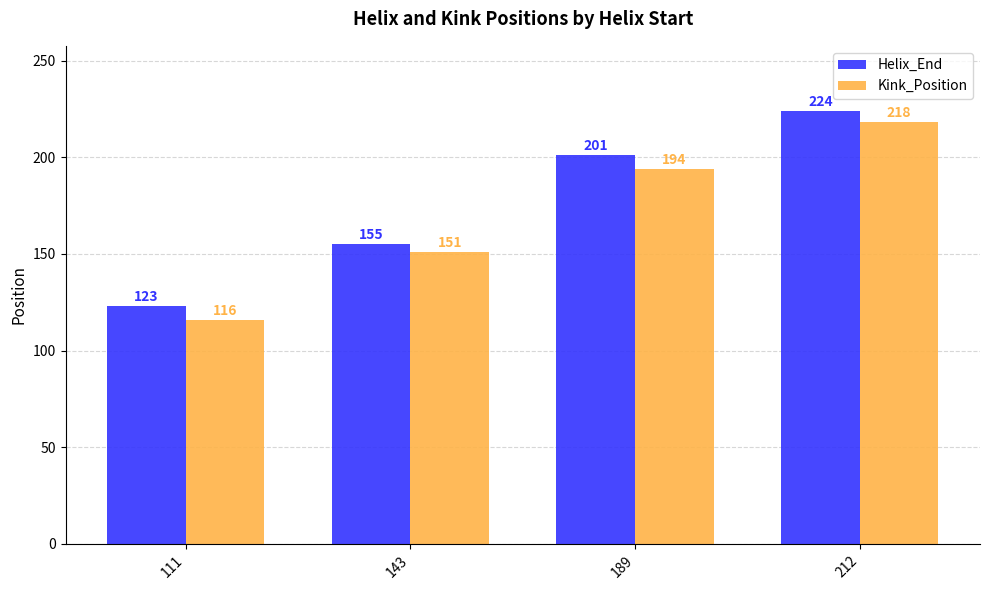

What is the highest value of the Kink_Position series?

218